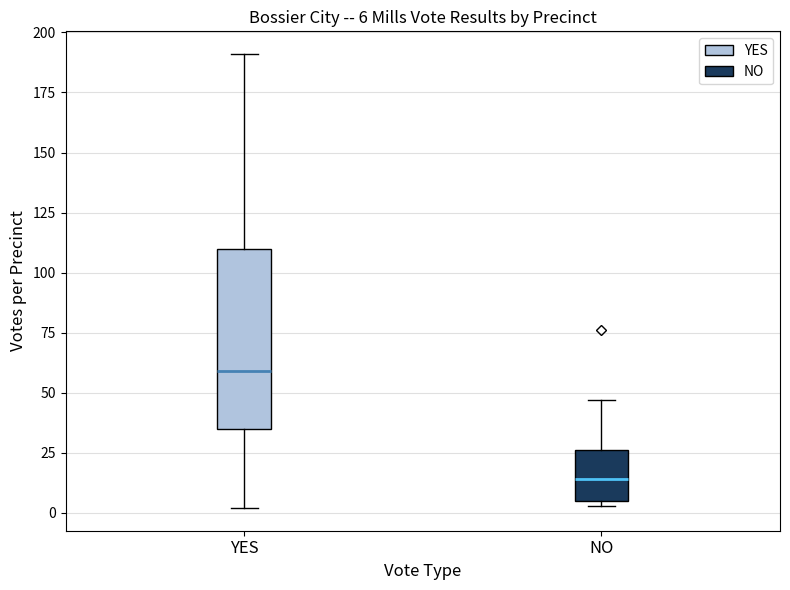

Which box has the highest median line?

YES